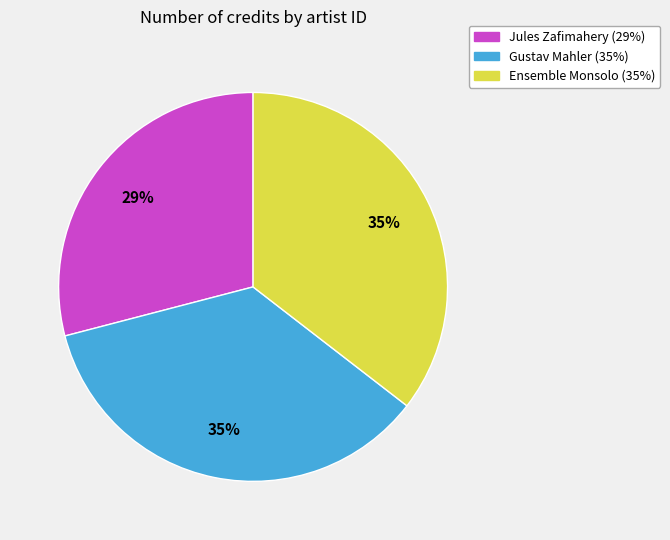

To the nearest percent, what is the average slice percentage?

33%